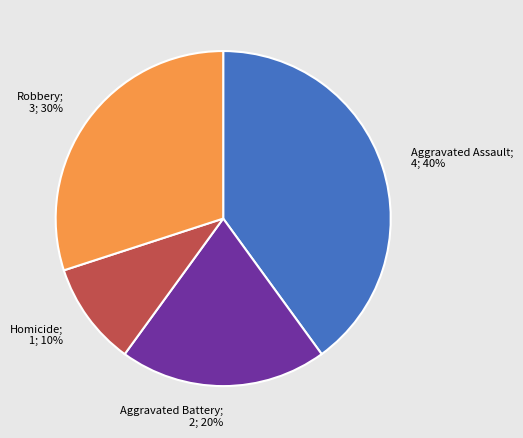

Is there a majority slice in this chart?

No